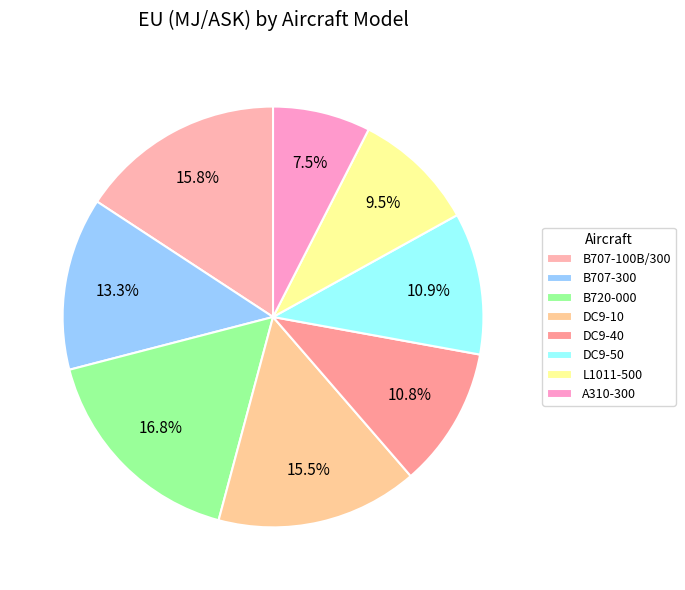

How many slices are in this pie chart?

8